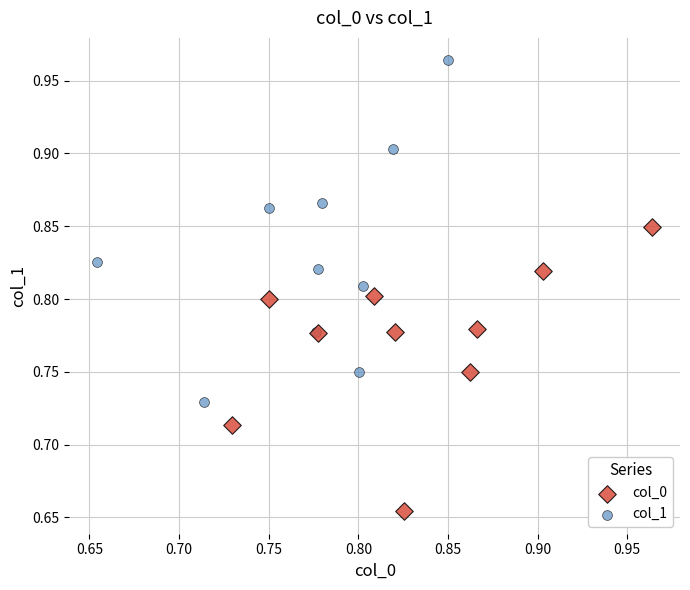

Which series contains the lowest Y value?

col_0